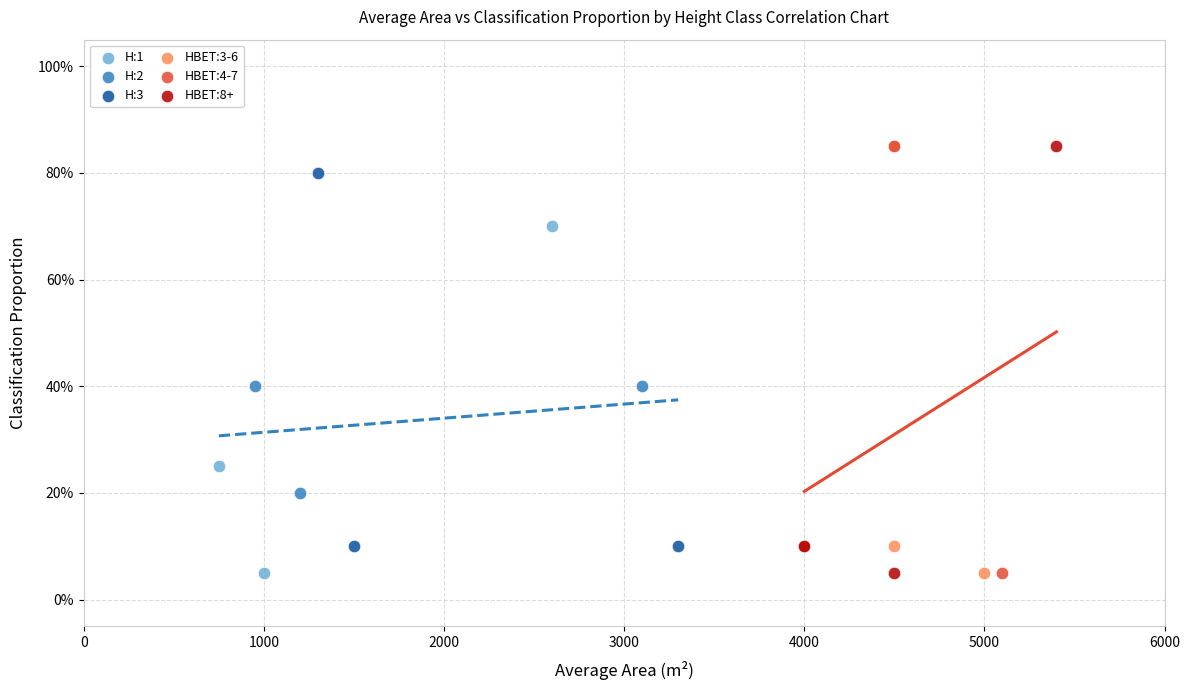

What are all the series names shown in the legend?

H:1, H:2, H:3, HBET:3-6, HBET:4-7, HBET:8+